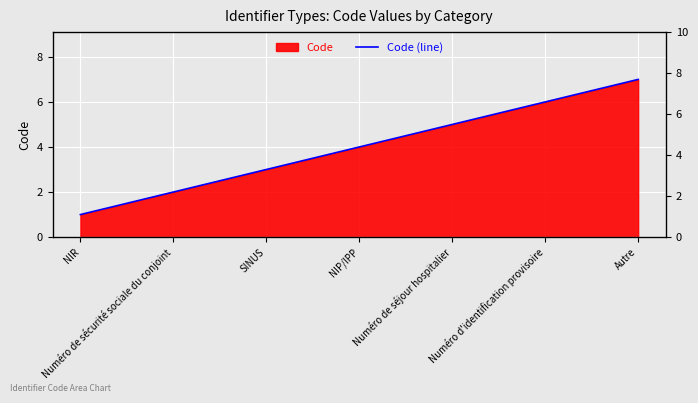

Rank the categories by value from highest to lowest.

Autre, Numéro d'identification provisoire, Numéro de séjour hospitalier, NIP/IPP, SINUS, Numéro de sécurité sociale du conjoint, NIR